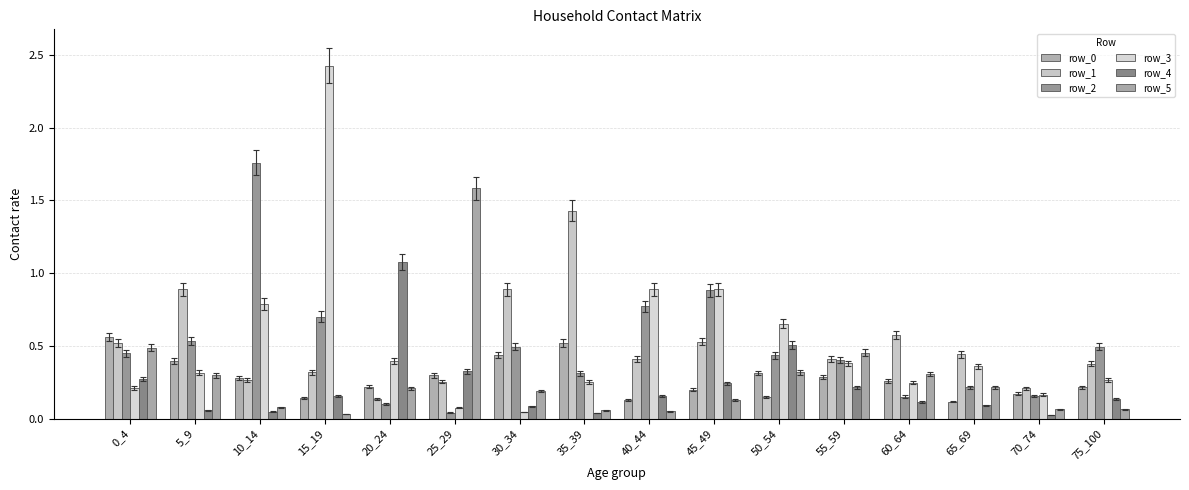

At which label is row_0 closest to 0?

65_69